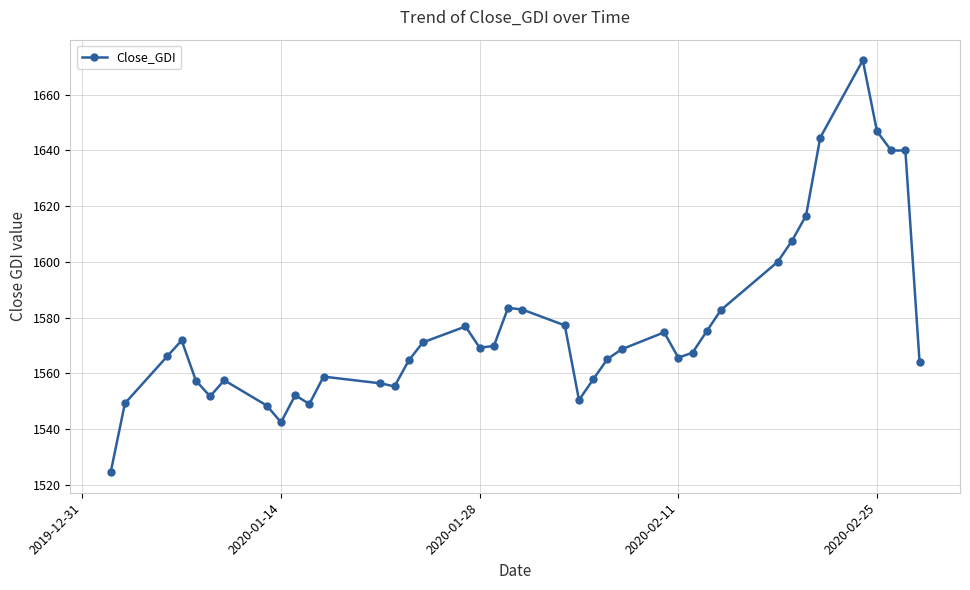

True or false: there are more than 0 points higher than both neighbors.

True